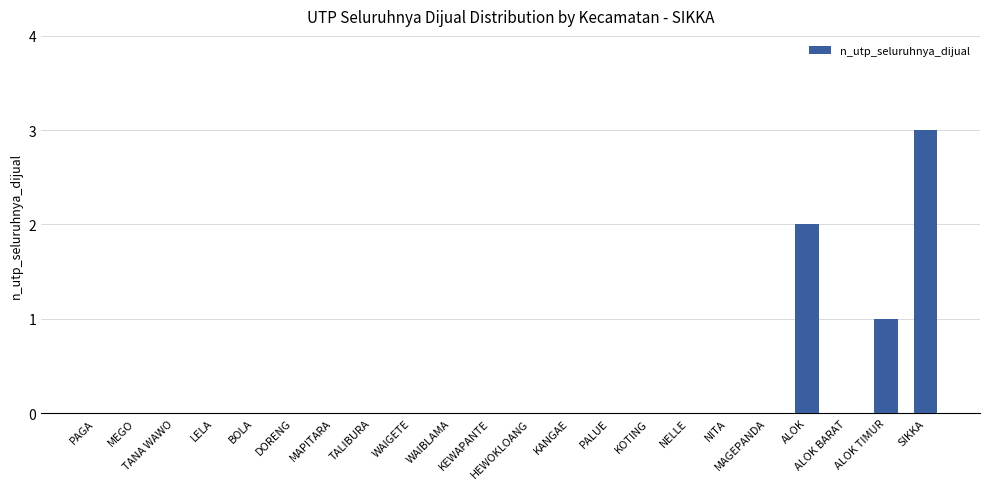

Reading left to right, extract all data points from this chart.

0	0	0	0	0	0	0	0	0	0	0	0	0	0	0	0	0	0	2	0	1	3